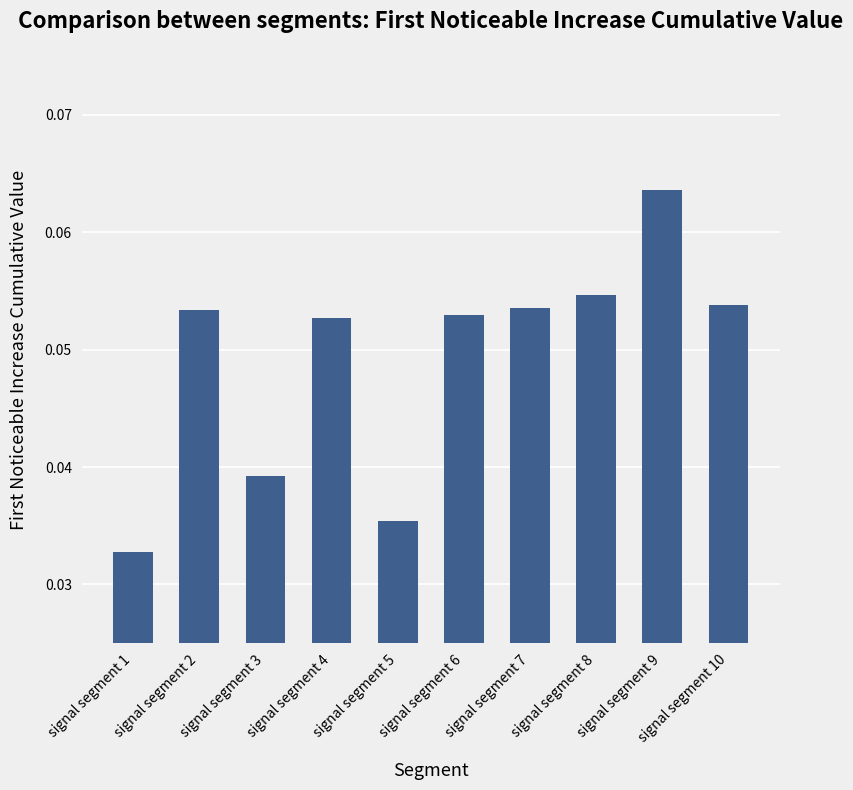

Does the chart contain any negative values?

No